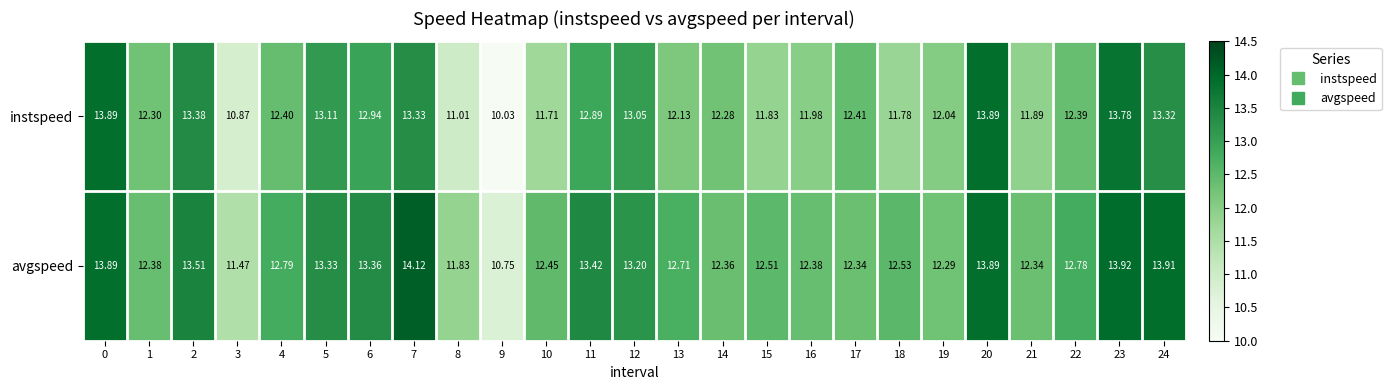

Rank the series by their maximum value, from lowest to highest.

instspeed, avgspeed